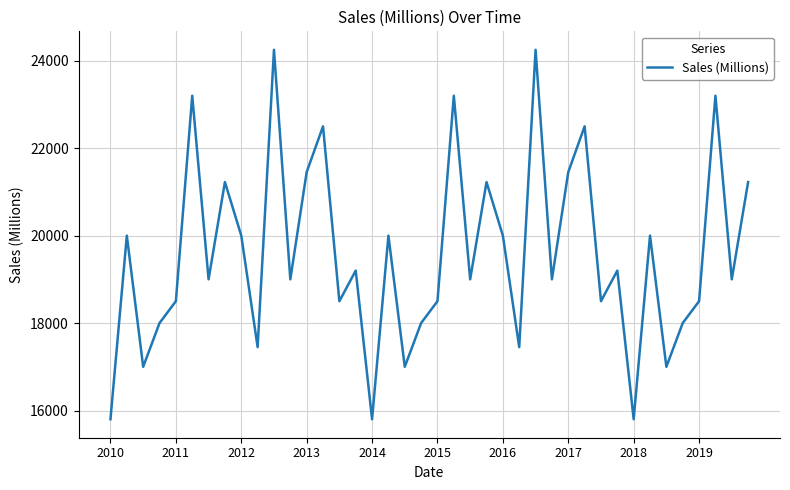

What is the difference between the maximum and minimum values?

8450